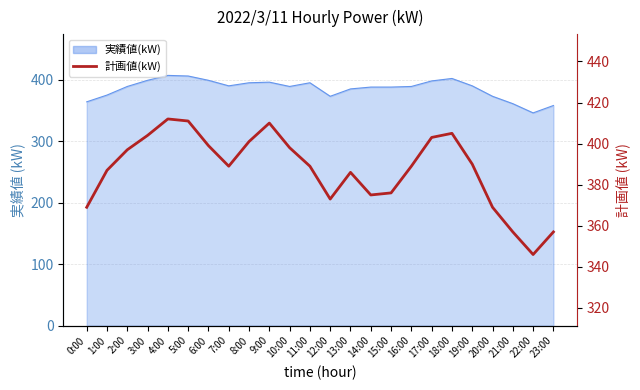

What is the value of the 22nd point from the left?

357